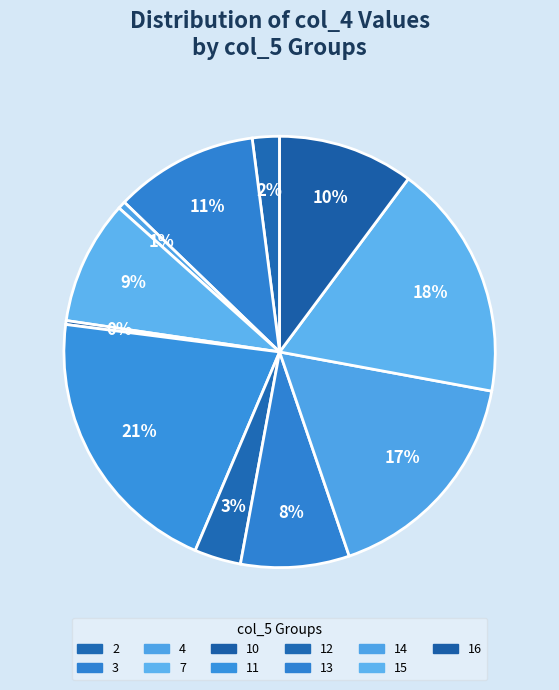

How many slices are in this pie chart?

11